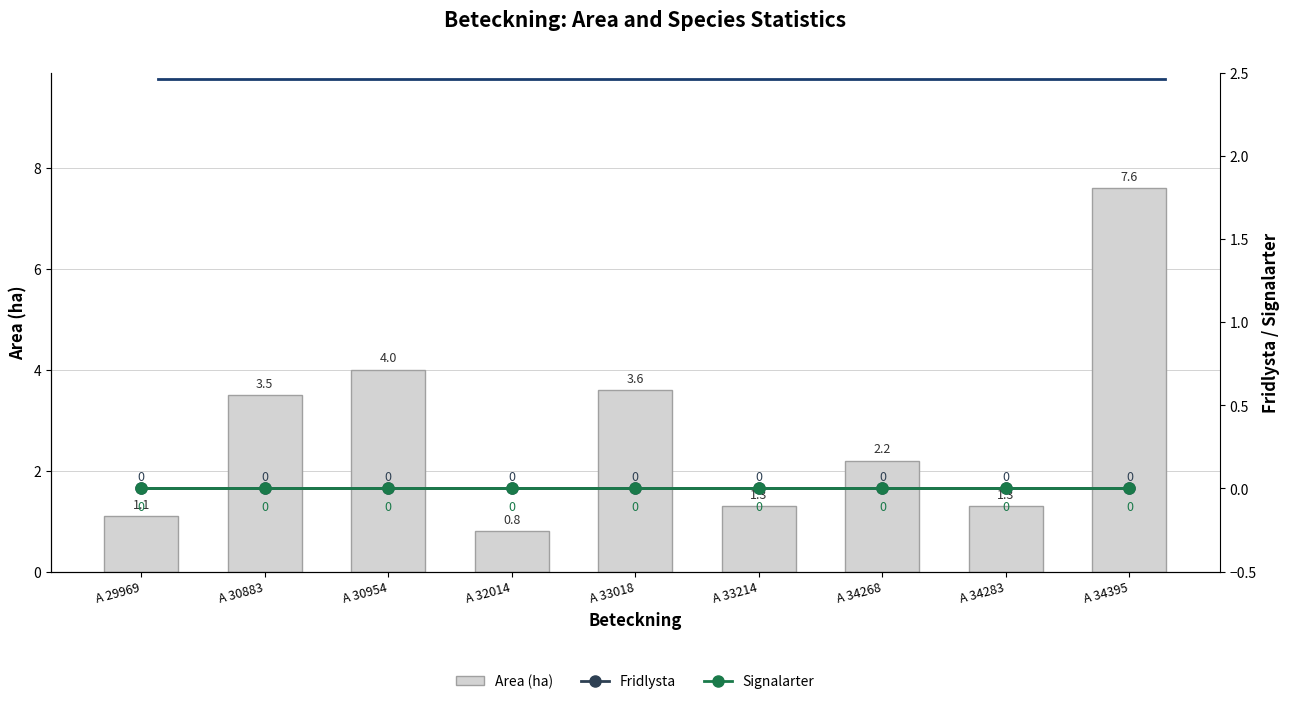

The value of Area (ha) at A 34283 is 0.9. True or false?

False